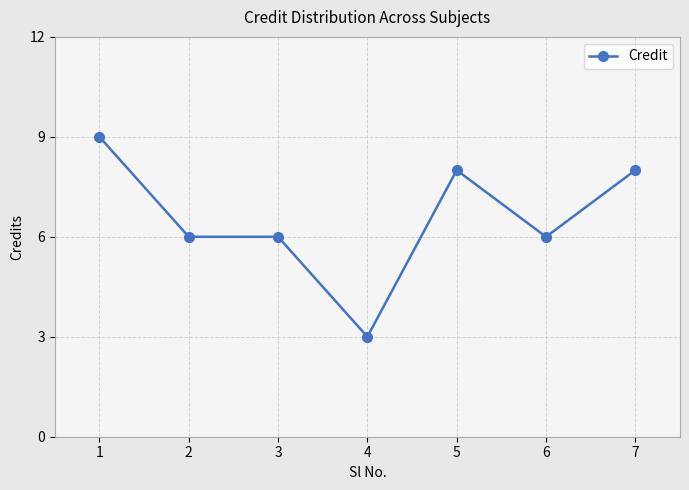

Between 7 and 4, which is larger?

7